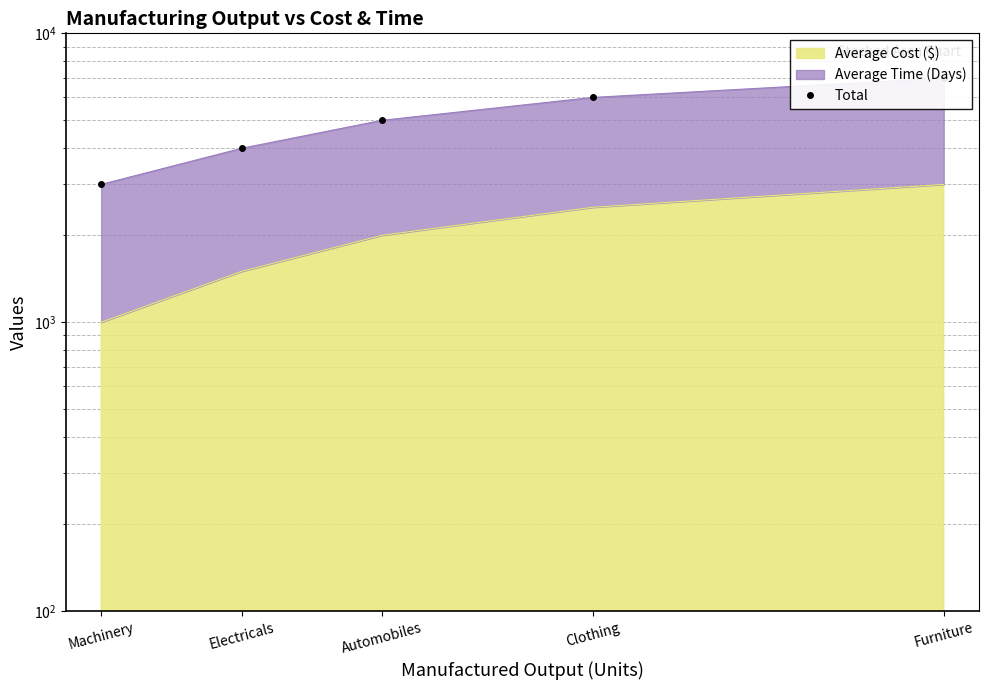

Reading right to left, list all the values displayed in this chart.

7000	6000	5000	4000	3000